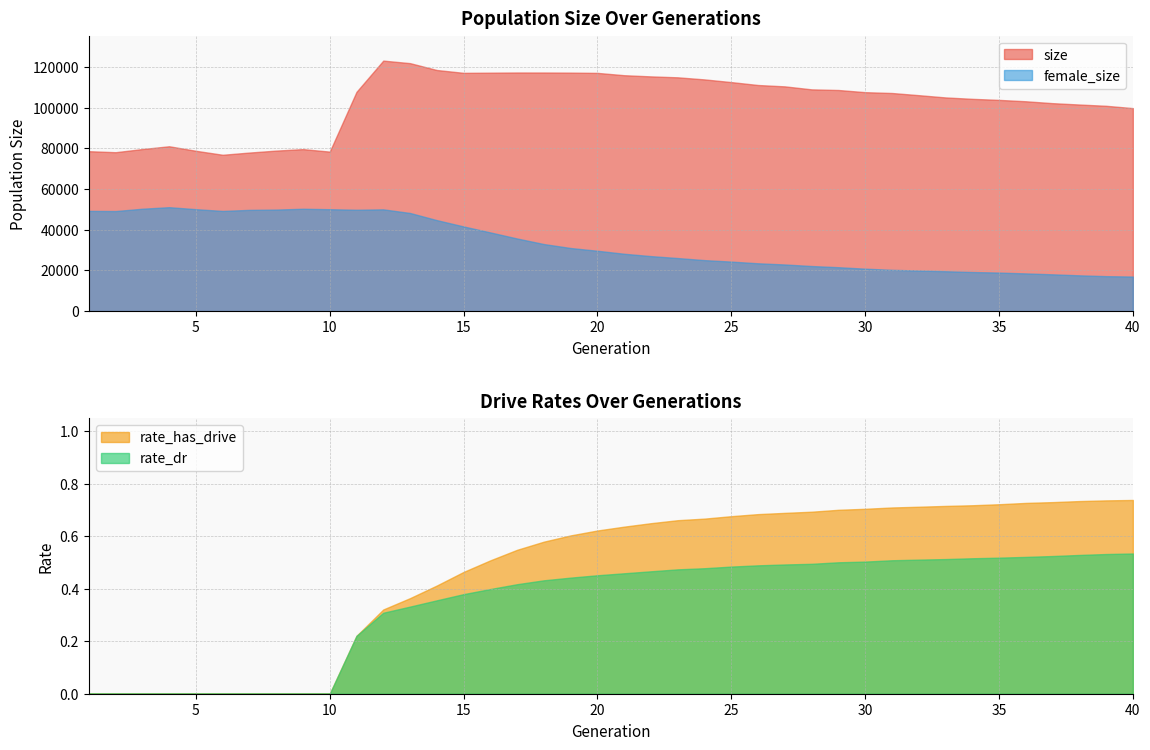

True or false: rate_has_drive and rate_dr intersect in this chart.

False